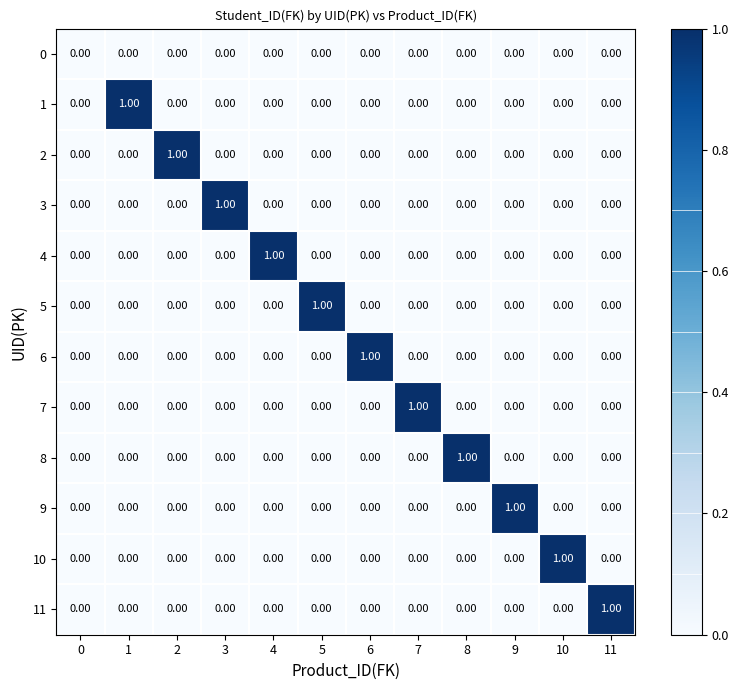

How many values in 3 are above zero?

1